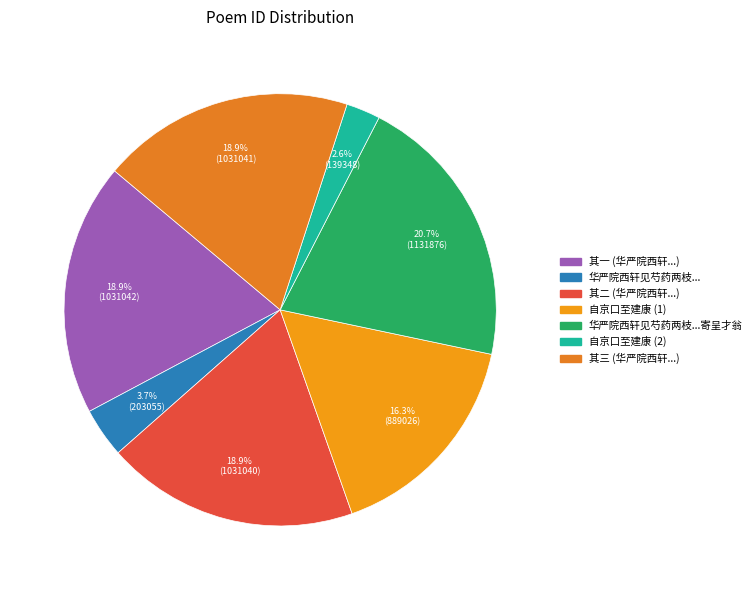

How many segments does this pie chart have?

7